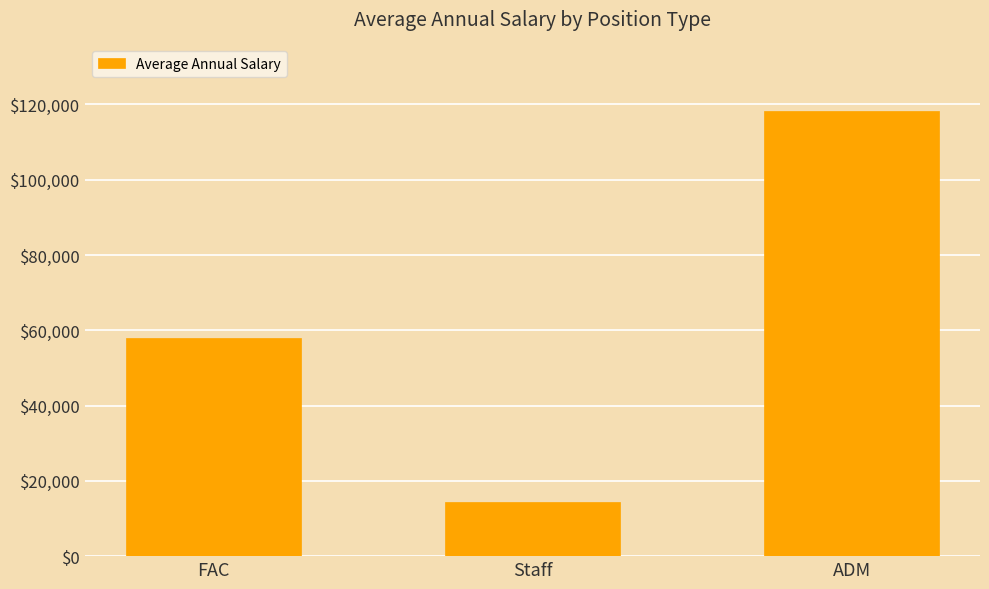

What is the difference between the second highest and minimum values?

43545.3